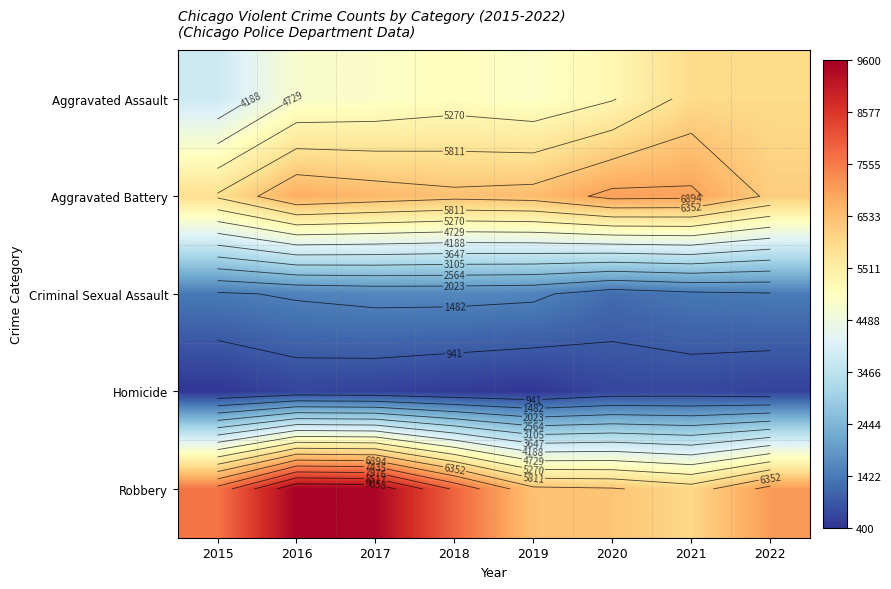

Rank the categories by Aggravated Assault value from lowest to highest.

2015, 2016, 2017, 2019, 2018, 2020, 2021, 2022